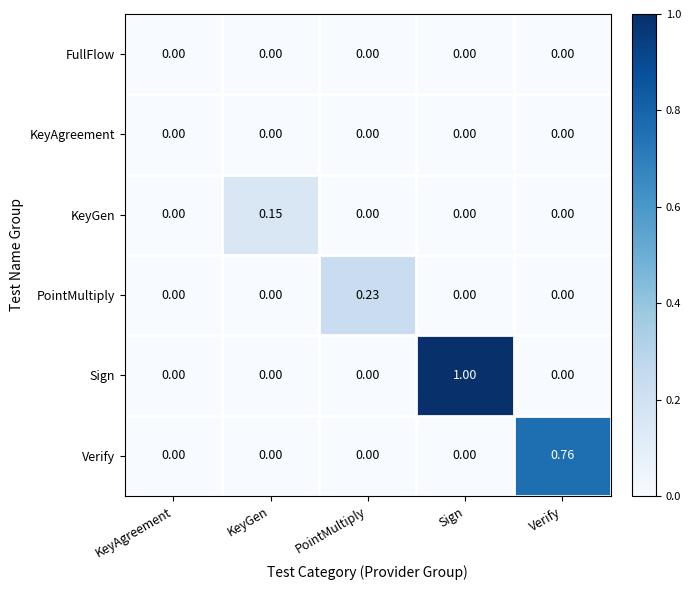

Is the value of Verify at Verify greater than the value of Sign at Verify?

Yes